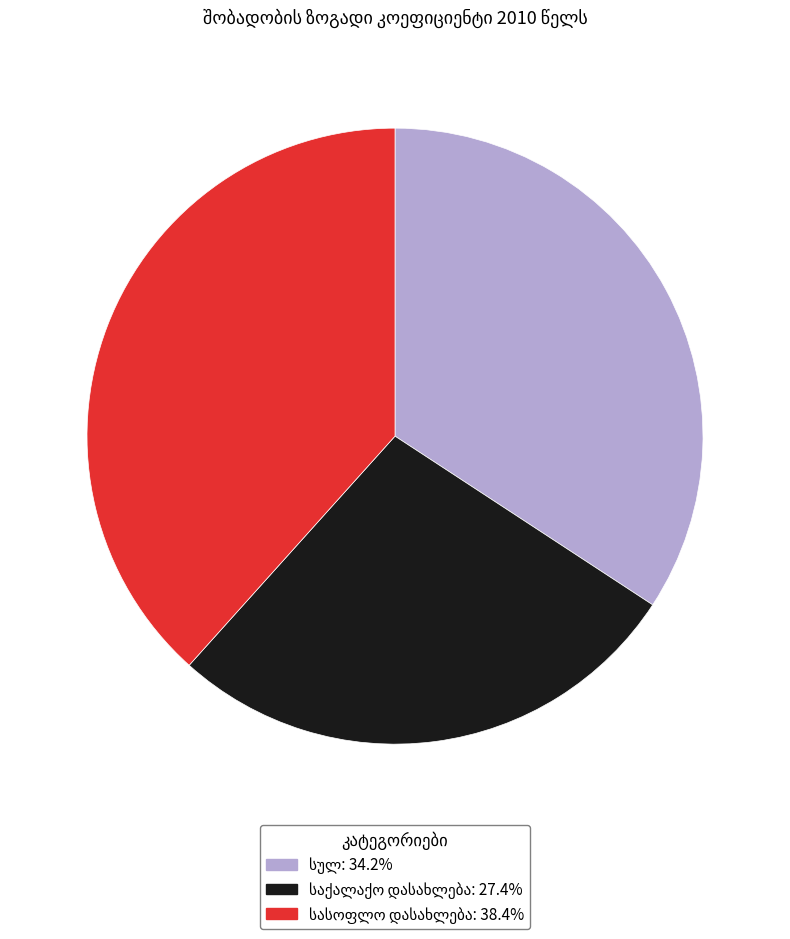

Is there any slice that represents more than half of the pie?

No